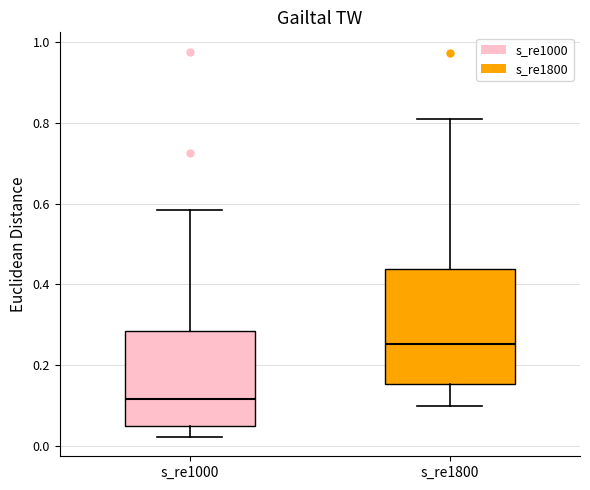

Reading left to right, transcribe this box plot: for each box, give where its median line is, the range the box spans, and where its two whiskers end, as read against the y-axis. The values are not printed on the chart, so give them approximately, as read against the axis.

s_re1000: median 0.12, box 0.04 to 0.28, whiskers 0.02 to 0.58
s_re1800: median 0.26, box 0.16 to 0.44, whiskers 0.10 to 0.80